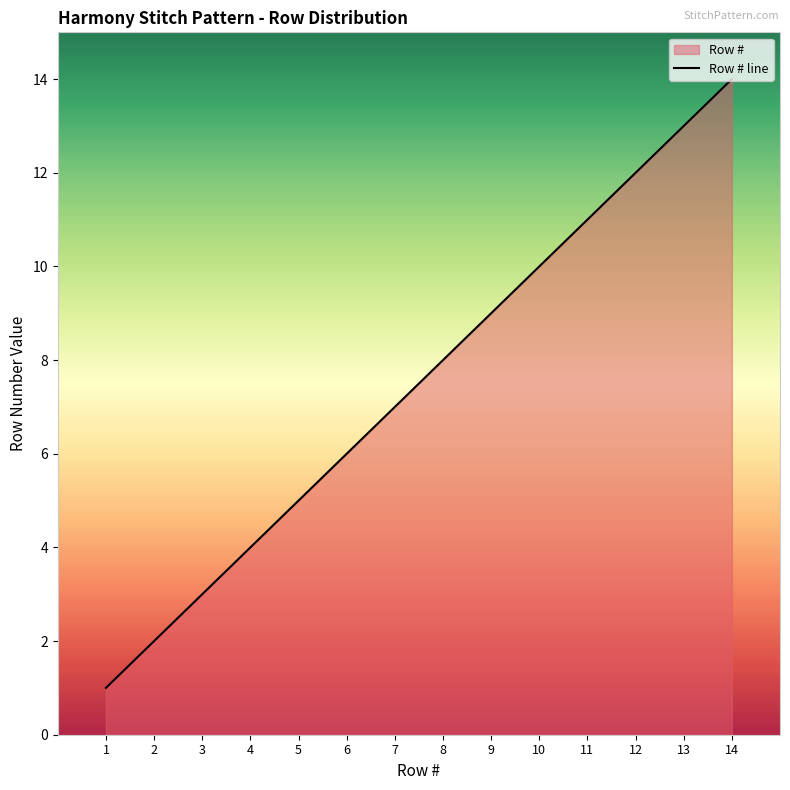

Is it true that the value at 6 is 1?

False